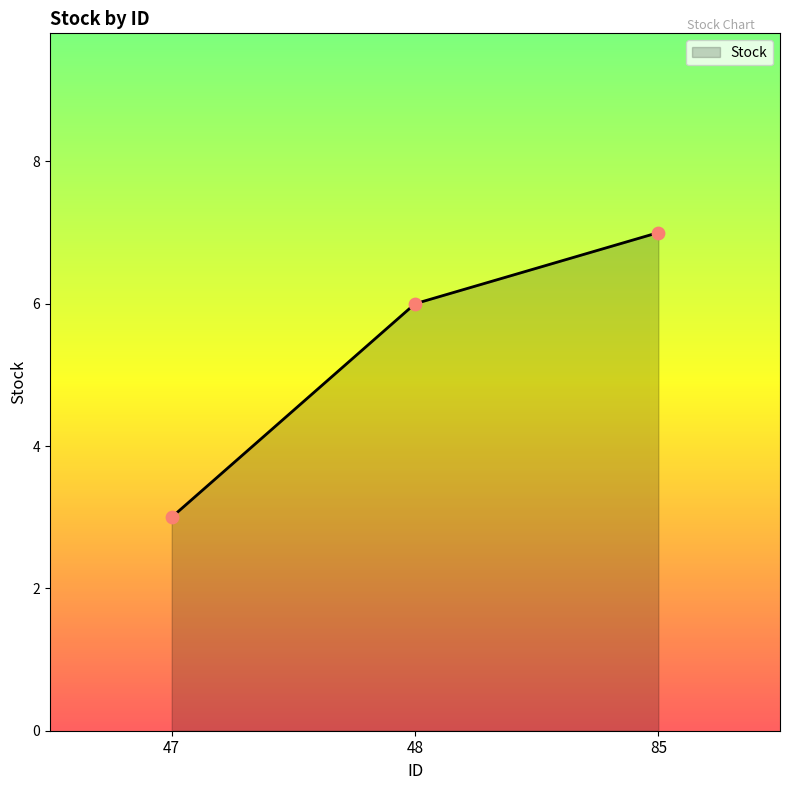

What is the change in value from 47 to 85?

+4